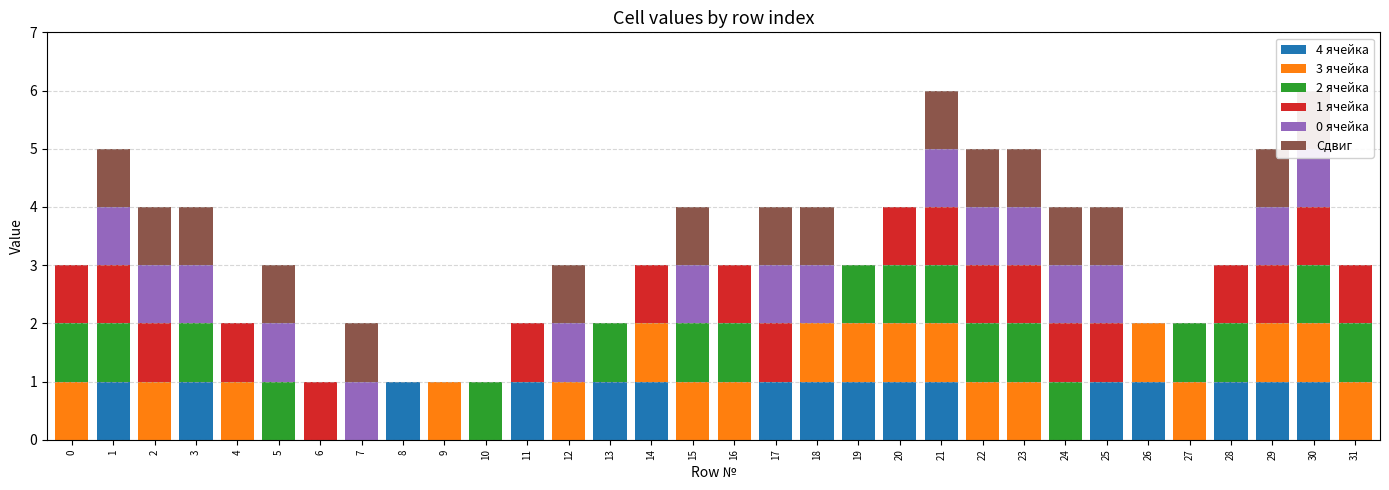

List the series in order of their peak value, highest first.

4 ячейка, 3 ячейка, 2 ячейка, 1 ячейка, 0 ячейка, Сдвиг